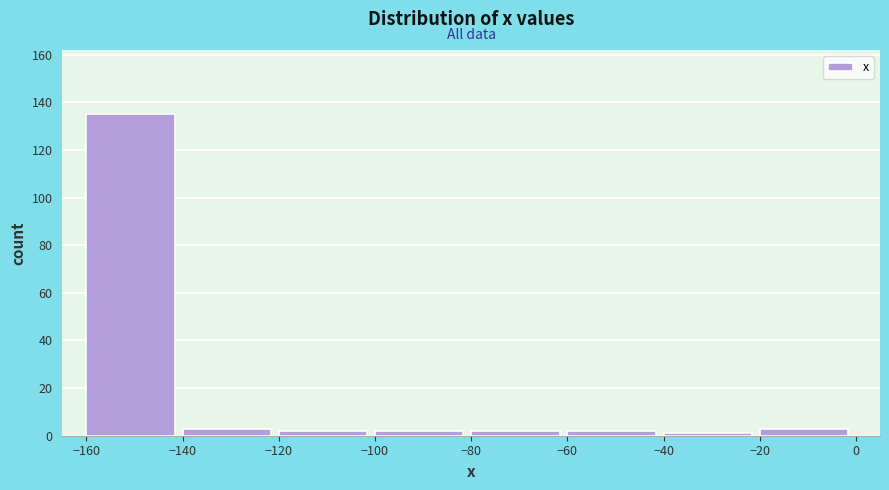

How tall is the bar that spans -80 to -60 on the x-axis? The values are not printed on the chart, so give them approximately, as read against the axis.

2